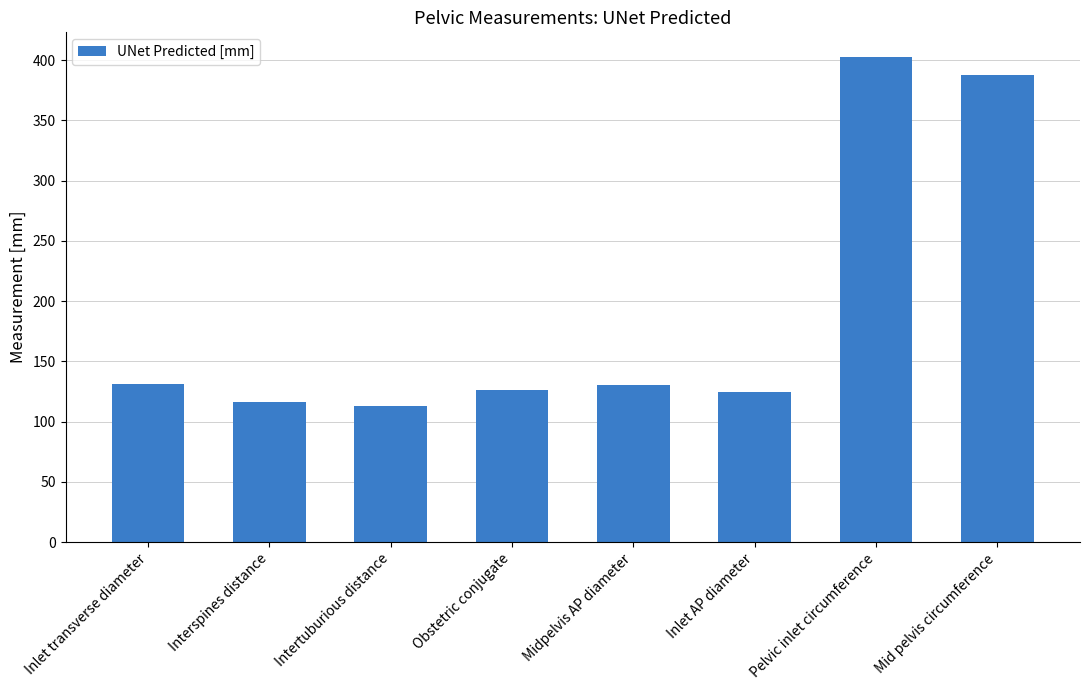

What is the difference between the maximum and minimum values?

289.6